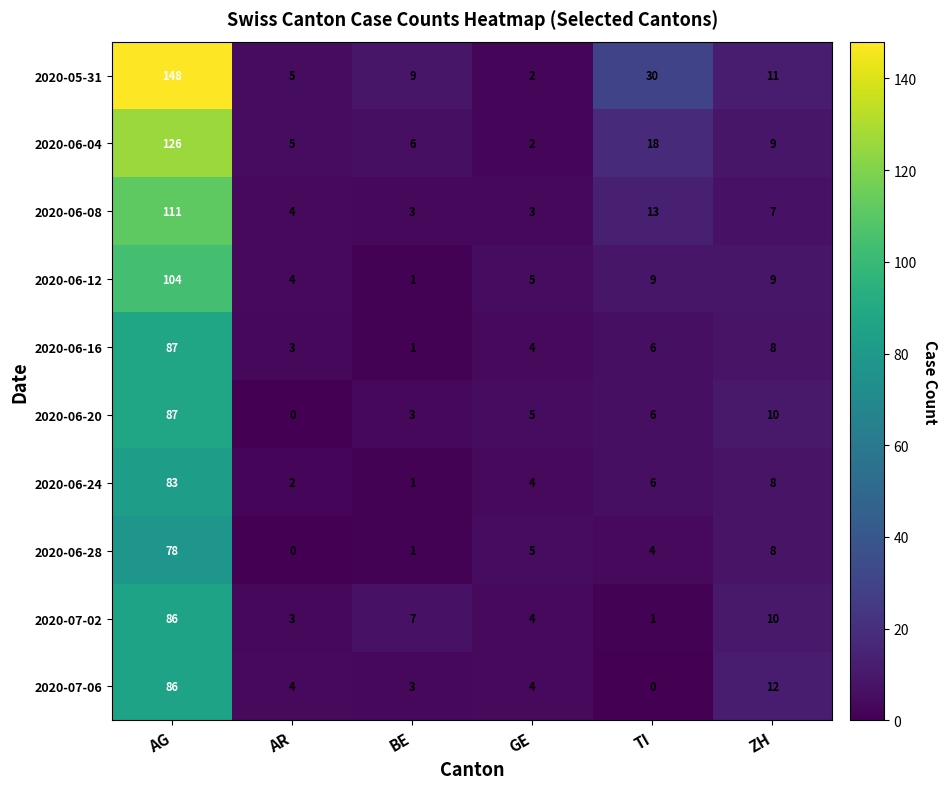

Is it true that 2020-06-04 equals 7 at AR?

False